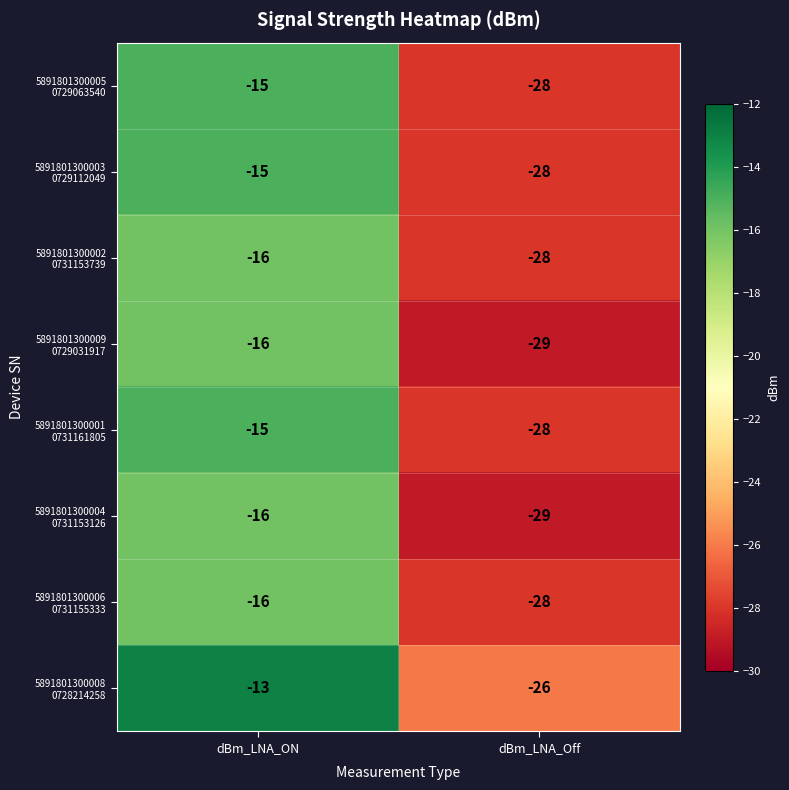

What is the total value across all series at dBm_LNA_ON?

-122